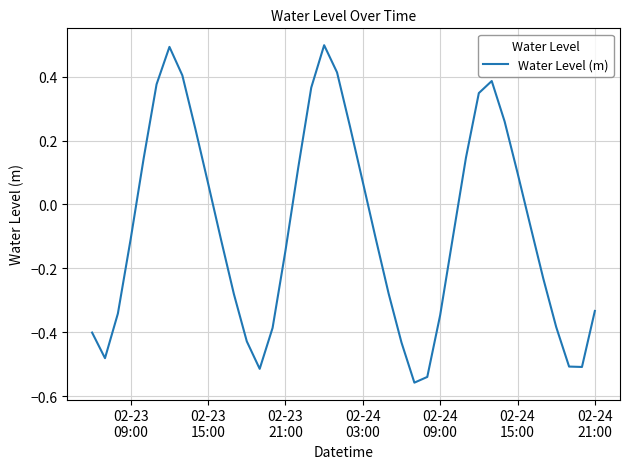

What is the difference between the maximum and minimum values?

1.1